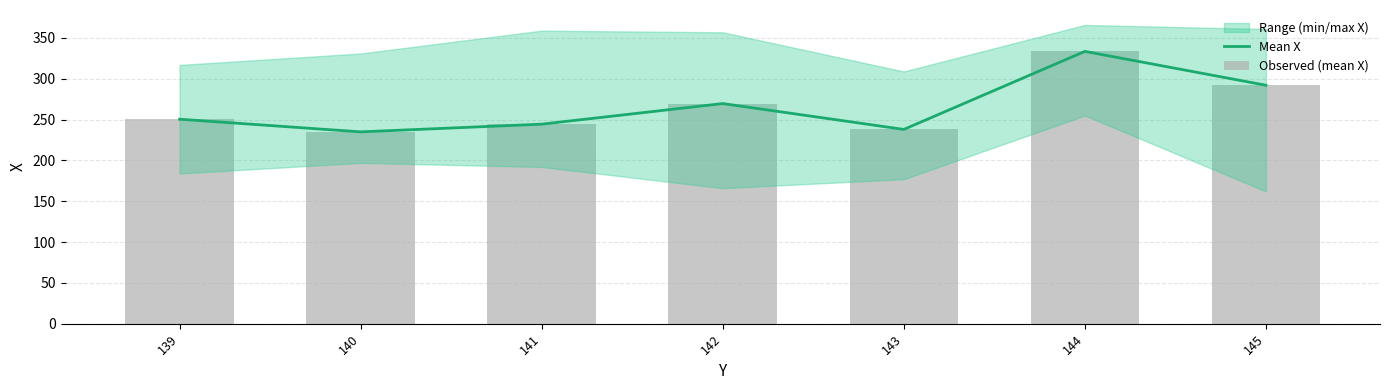

Is it true that Mean X equals 370.7 at 140?

False